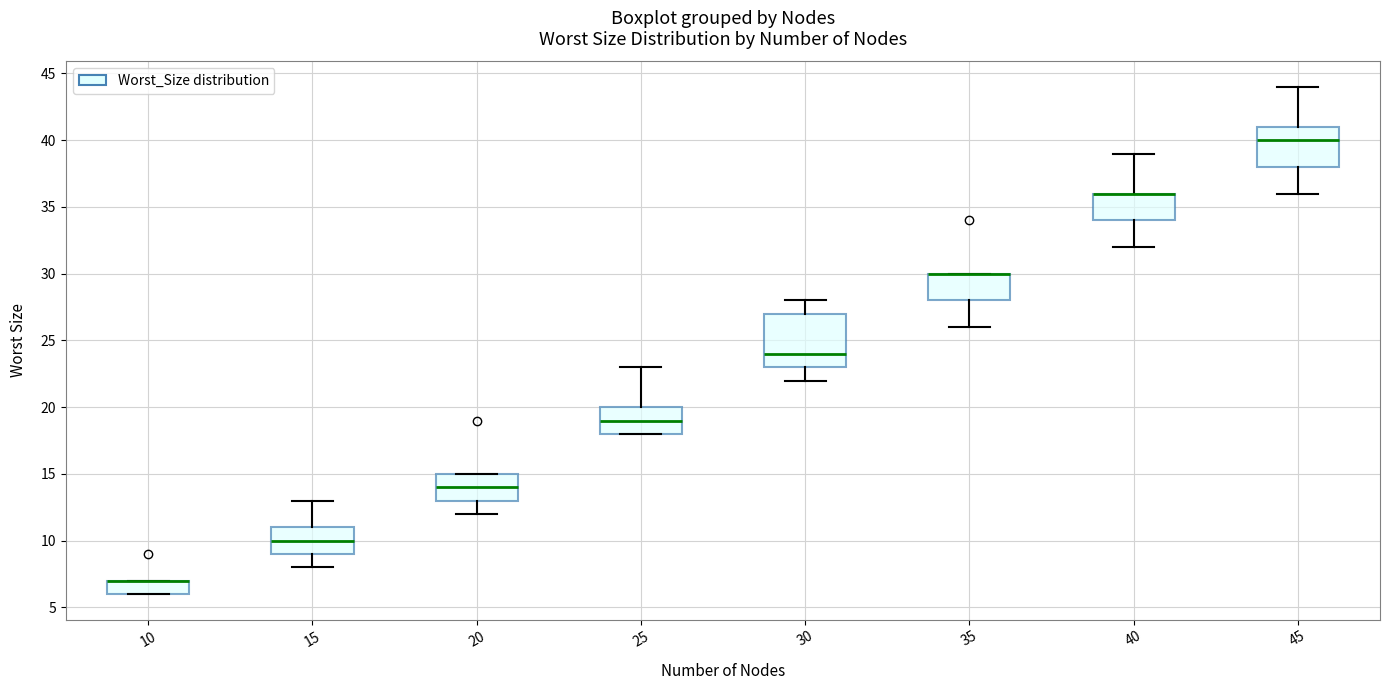

Which box is the tallest, from its lower edge to its upper edge?

30